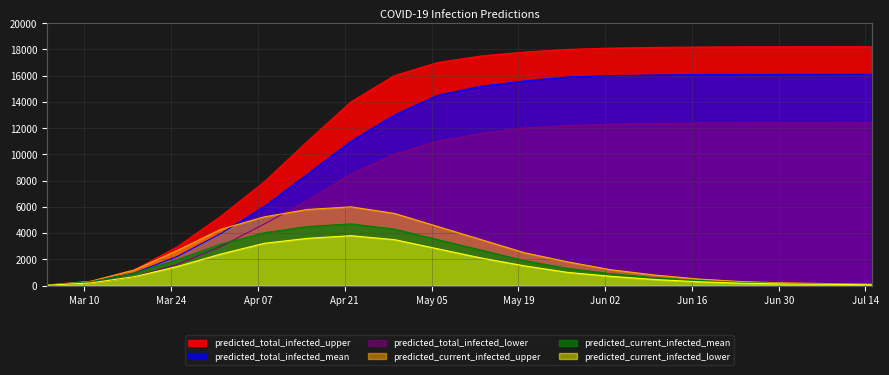

What are all the series names shown in the legend?

predicted_total_infected_upper, predicted_total_infected_mean, predicted_total_infected_lower, predicted_current_infected_upper, predicted_current_infected_mean, predicted_current_infected_lower